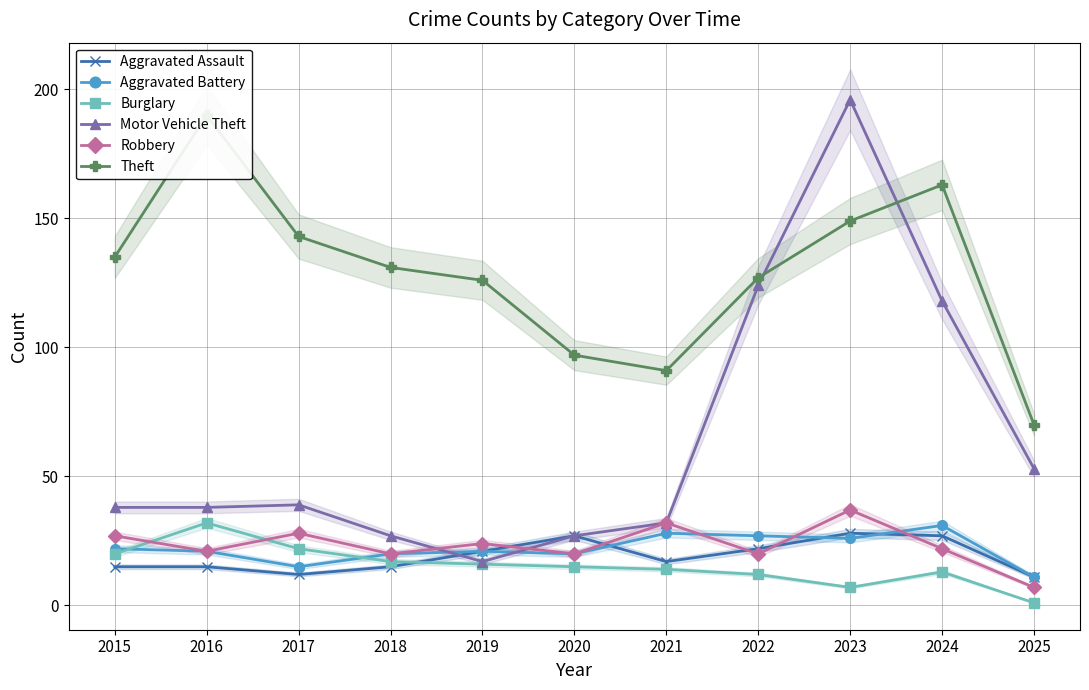

Which series changed the most between 2015 and 2016?

Theft